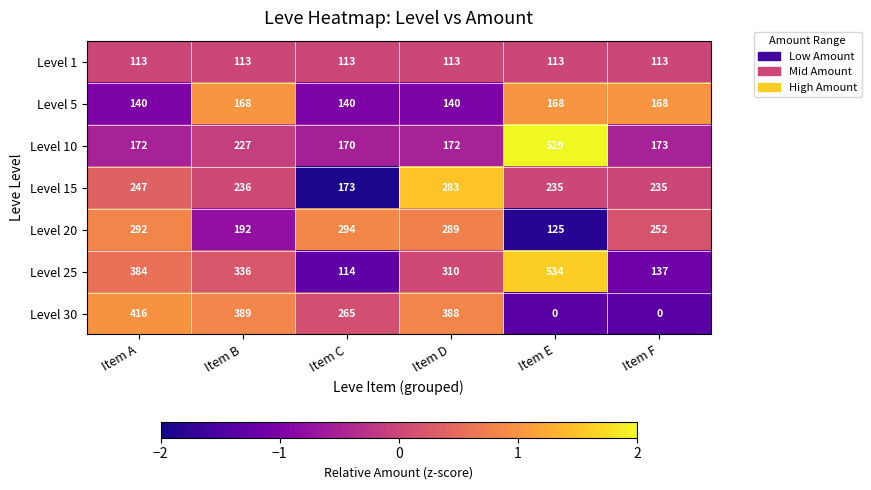

What is the approximate value of Level 15 at Item C?

173